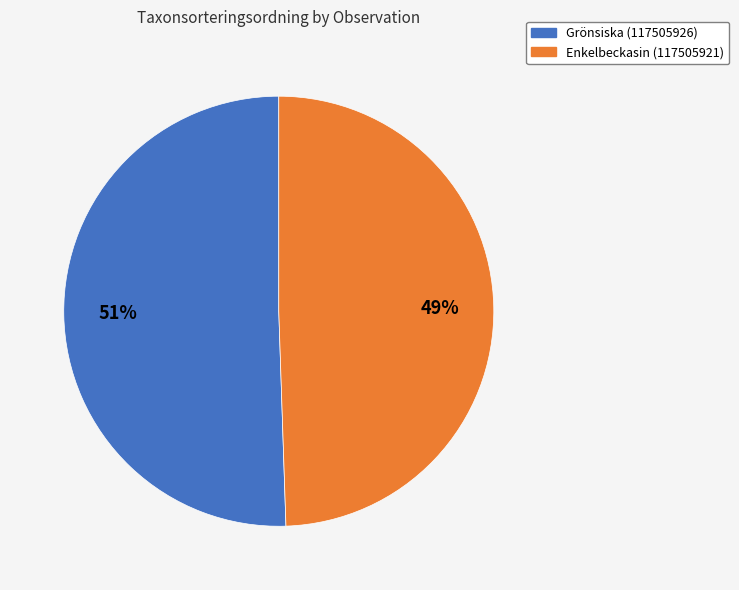

To the nearest percent, what is the combined percentage of Enkelbeckasin (117505921) and Grönsiska (117505926)?

100%